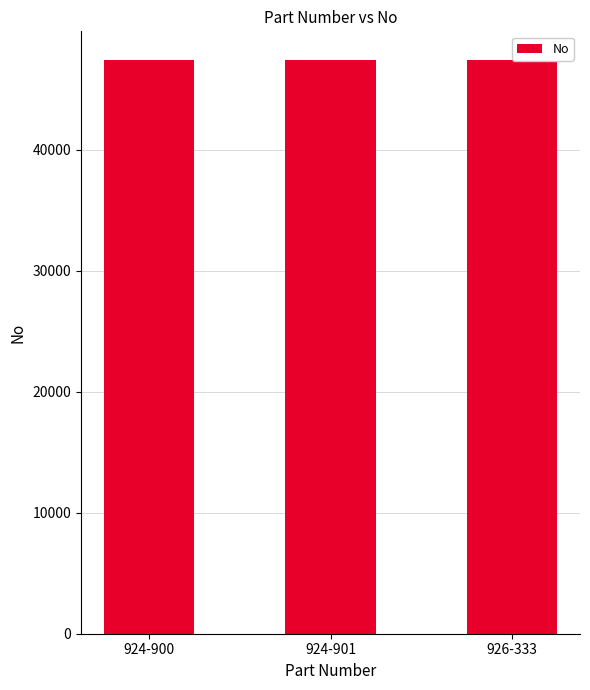

Approximately how many times larger is the value at 924-900 compared to 924-901?

1.0